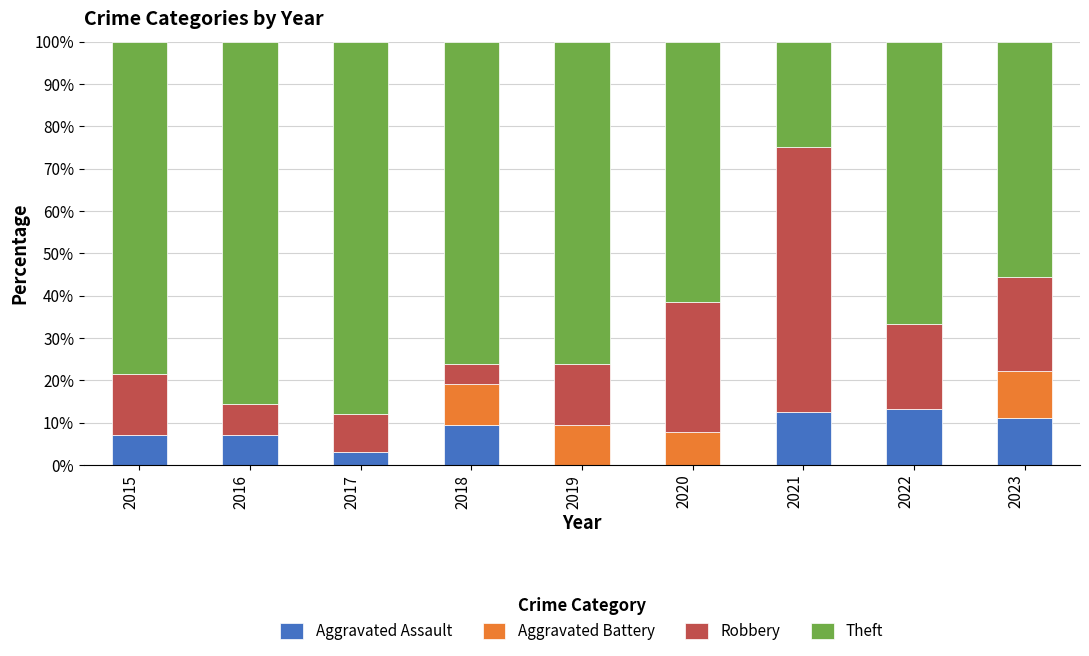

Are the bars grouped side by side (vs. stacked)?

No